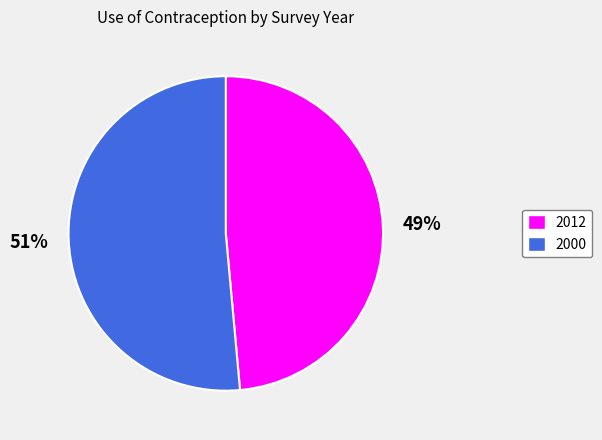

Count the number of slices in the pie.

2